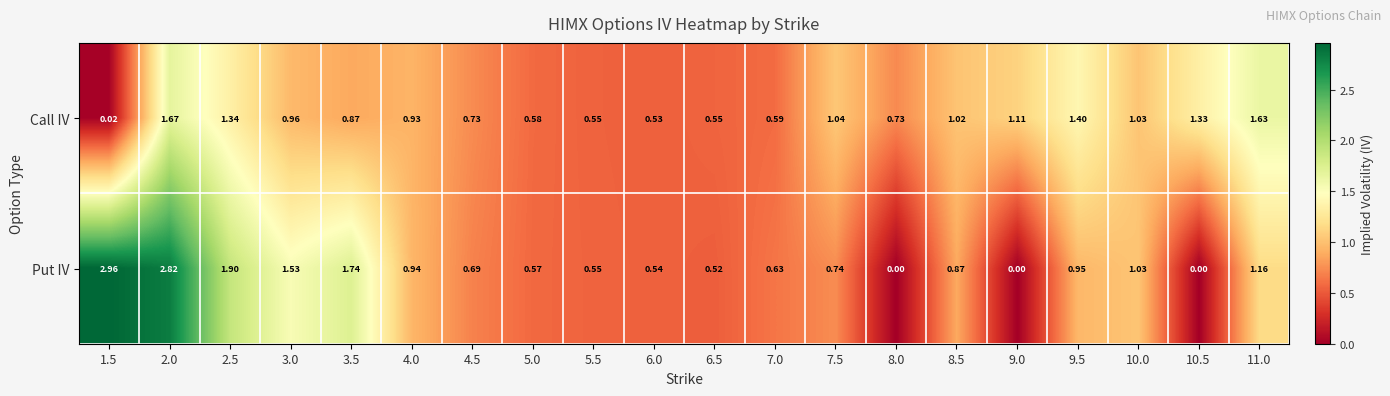

Which series changed the most between 2.5 and 8.5?

Put IV